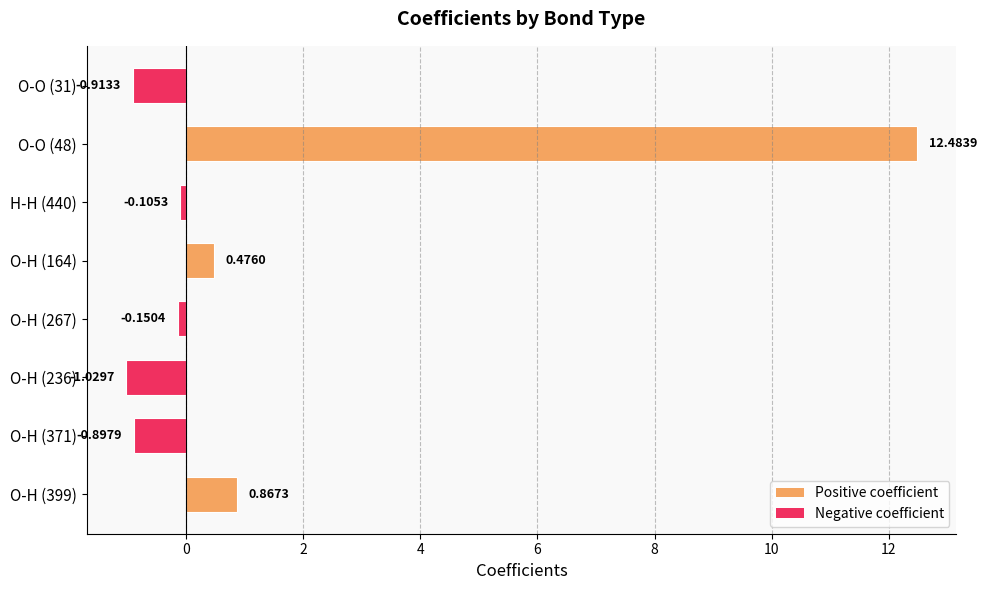

How many data points are less than 0?

5